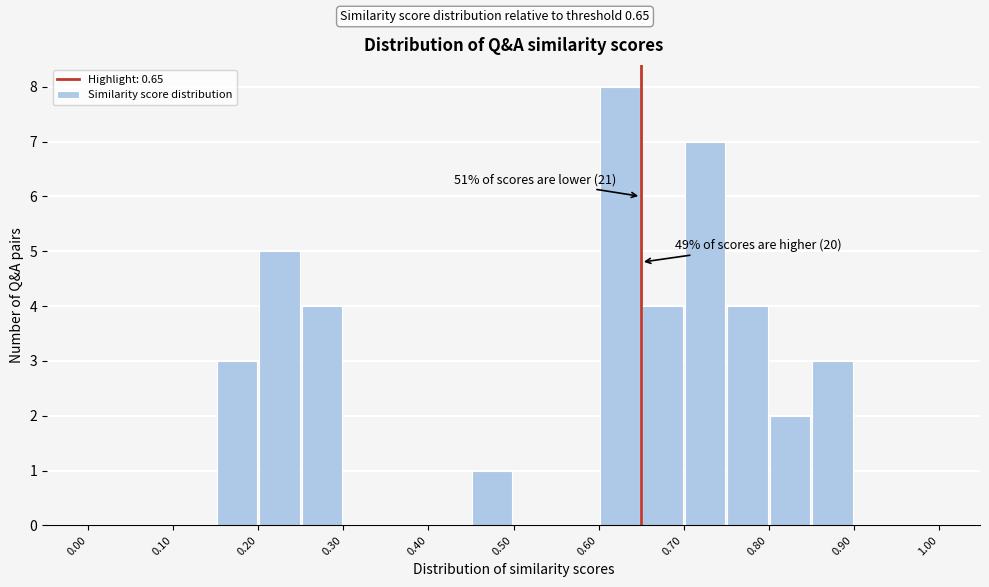

Which range on the x-axis has the tallest bar?

0.60 to 0.65